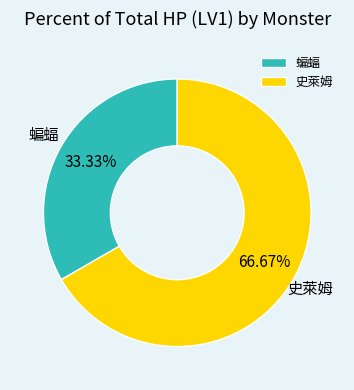

To the nearest percent, what is the difference between the 史萊姆 and 蝙蝠 slice percentages?

33%